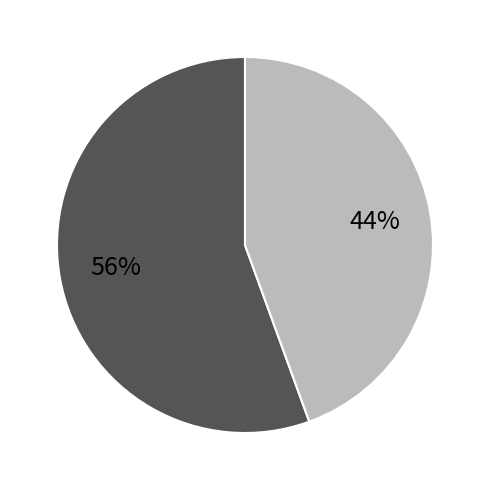

Is there any slice that represents more than half of the pie?

Yes